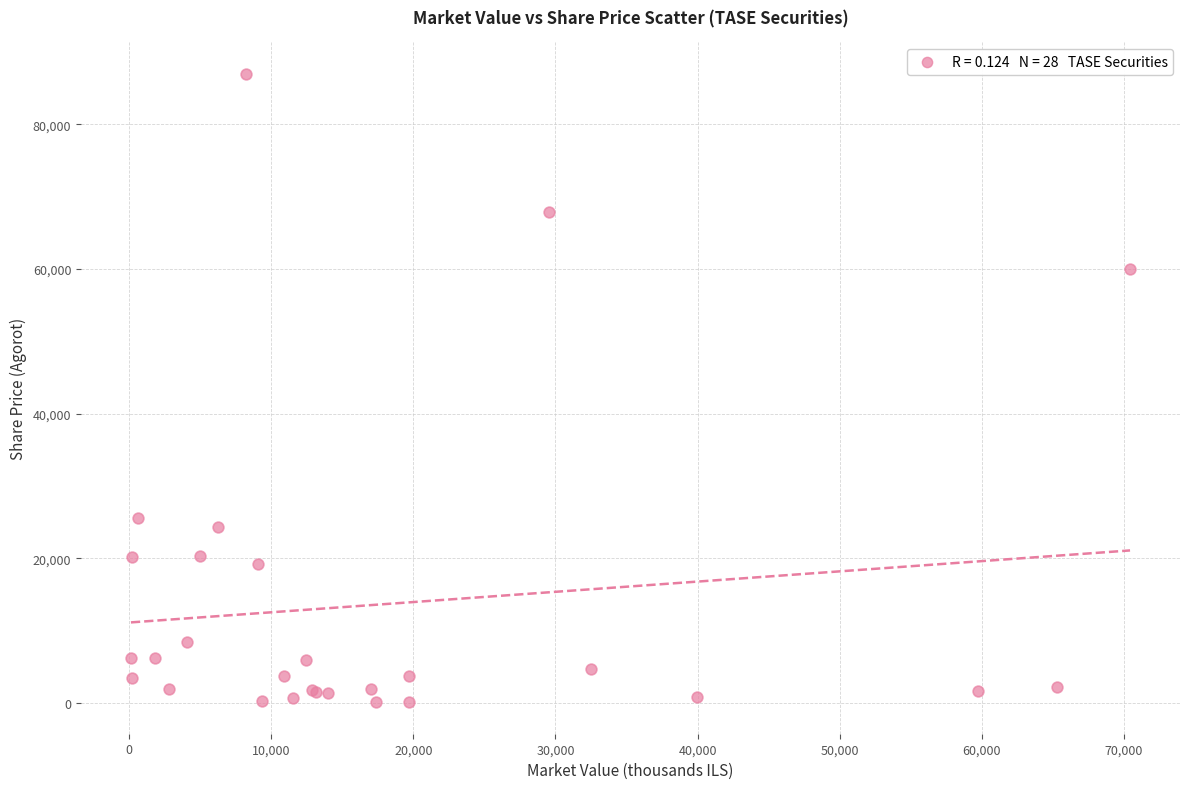

What Y value in the scatter plot is closest to 43531?

60000.0